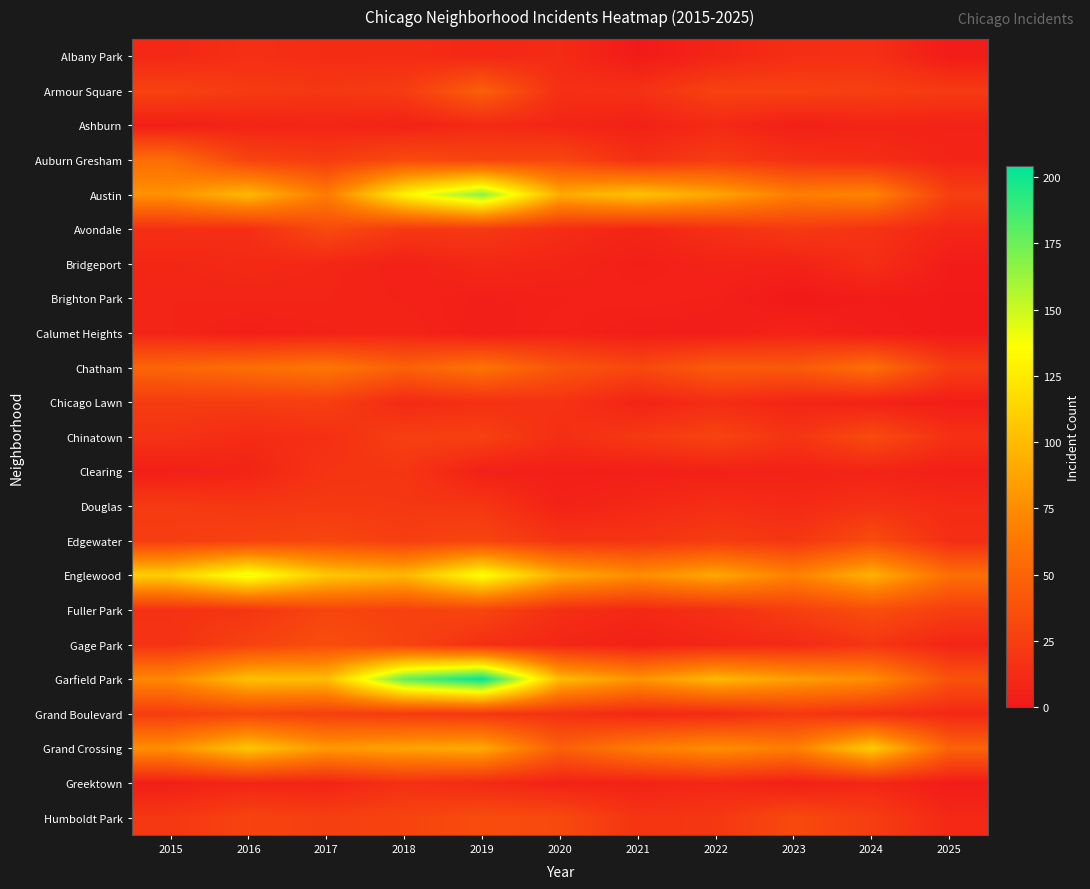

What is the maximum value shown in the chart?

204